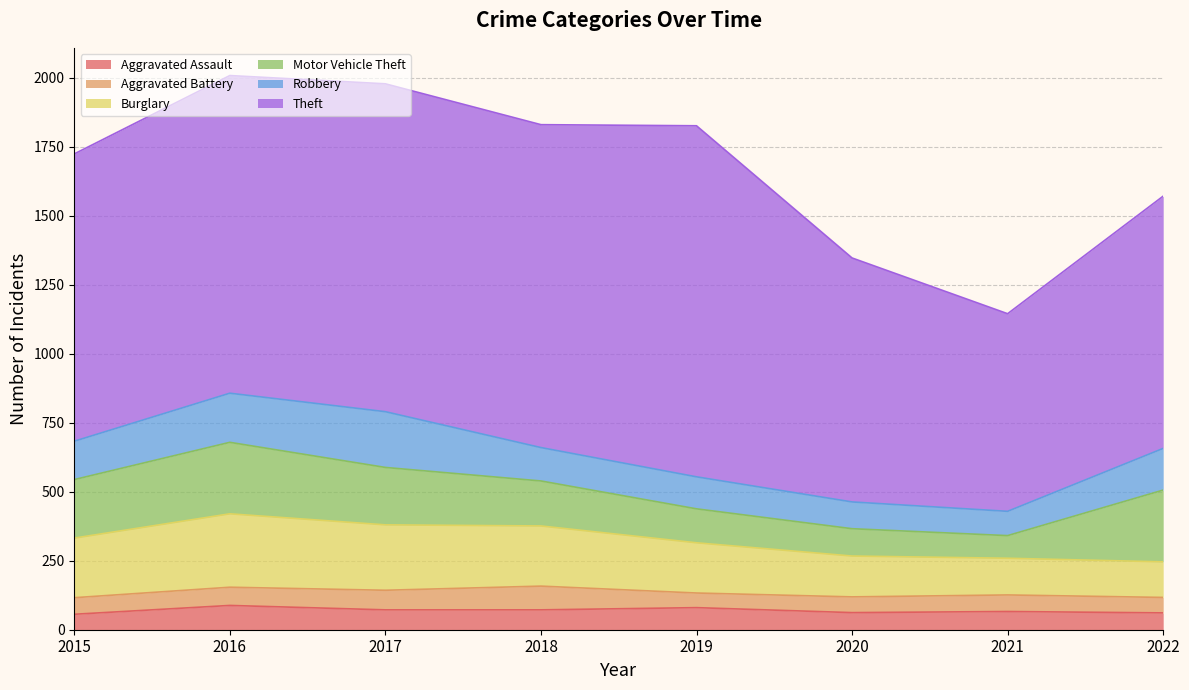

What is the sum of all Aggravated Assault values?

557